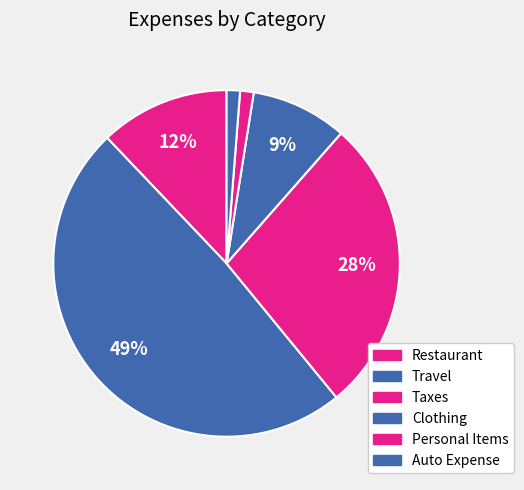

To the nearest percent, what is the average slice percentage?

17%